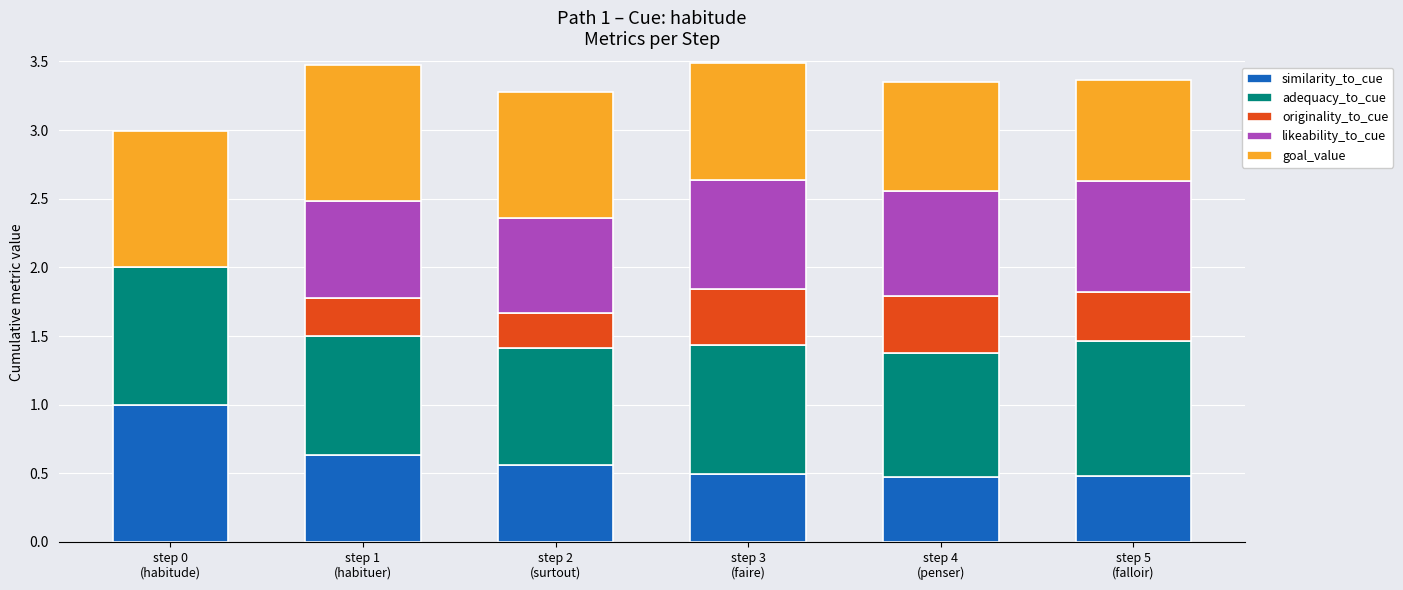

What are all the series names shown in the legend?

similarity_to_cue, adequacy_to_cue, originality_to_cue, likeability_to_cue, goal_value